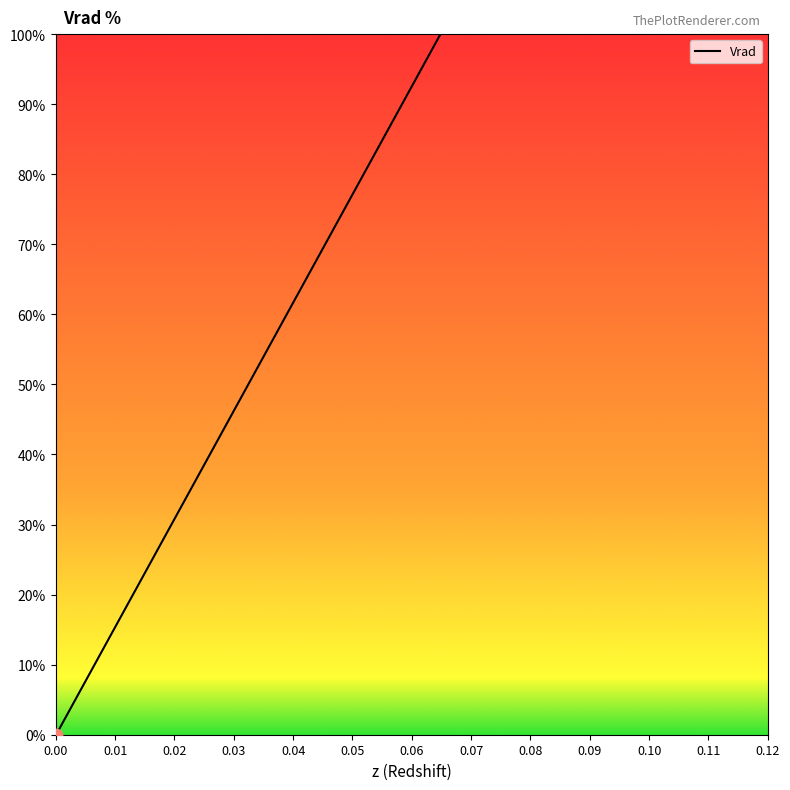

What is the difference between the maximum and minimum values?

100.0